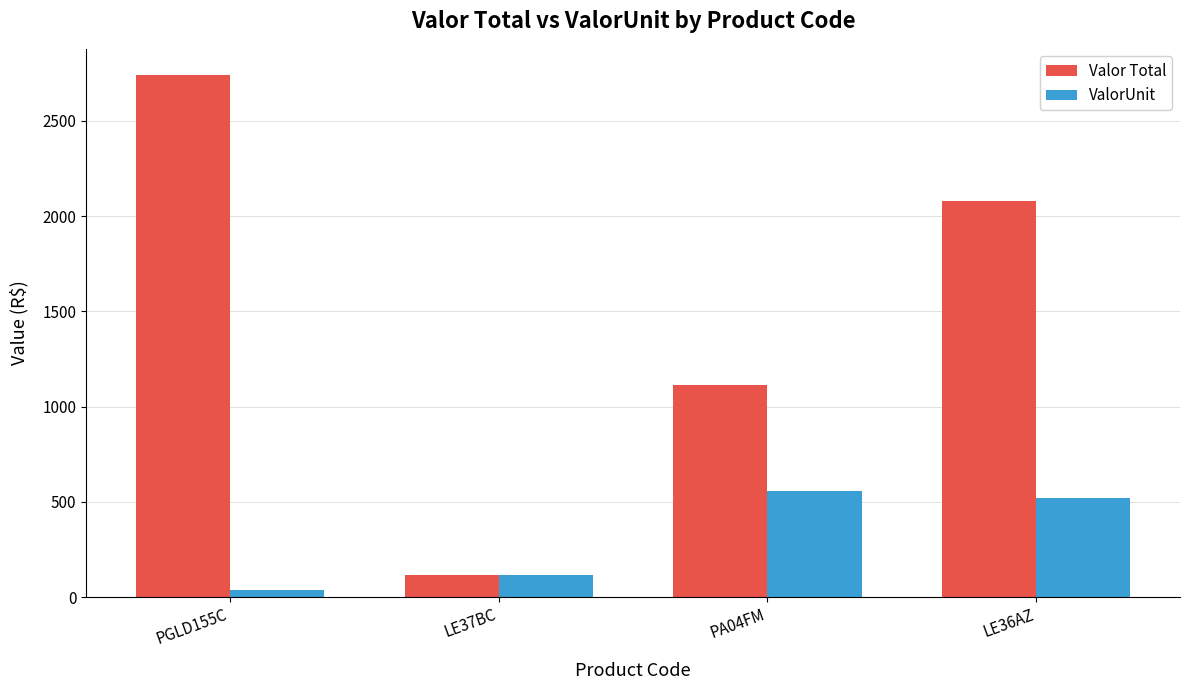

What is the spread (max minus min) of values at PA04FM?

556.4